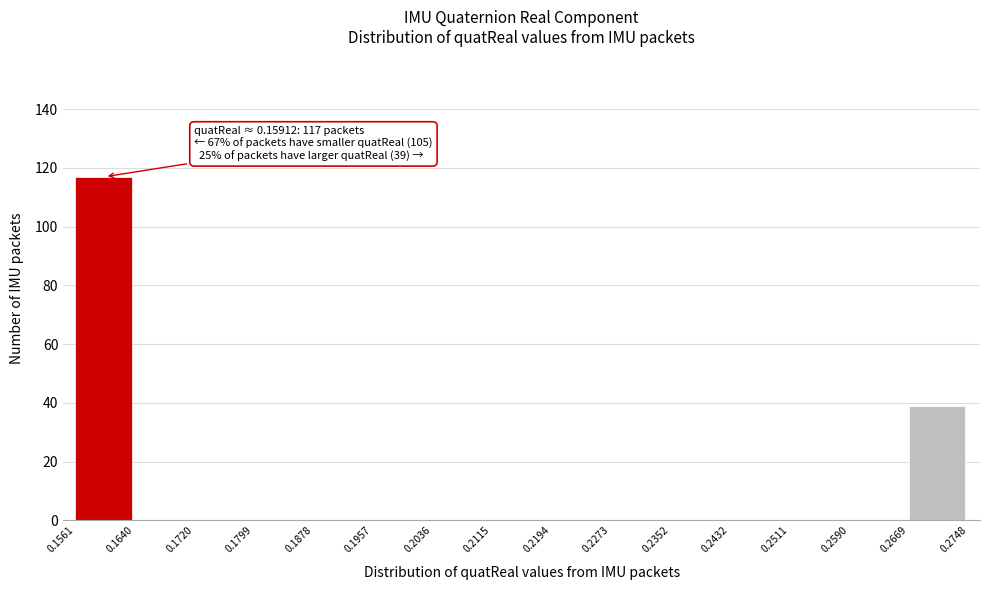

Which range on the x-axis has the tallest bar?

0.1561 to 0.1640